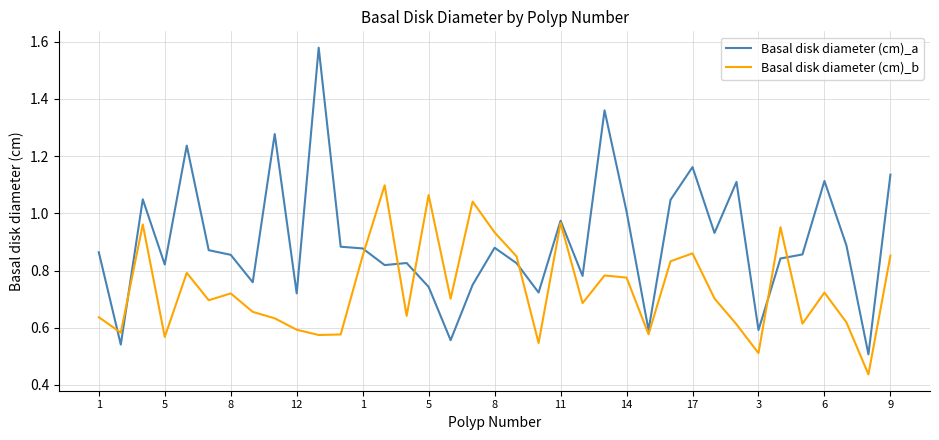

List the series in order of their peak value, highest first.

Basal disk diameter (cm)_a, Basal disk diameter (cm)_b